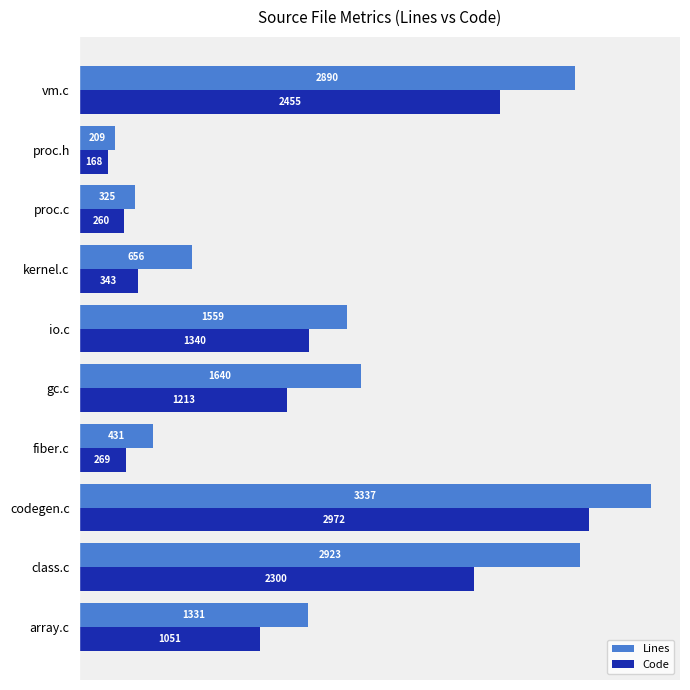

Rank the categories by Code value from lowest to highest.

proc.h, proc.c, fiber.c, kernel.c, array.c, gc.c, io.c, class.c, vm.c, codegen.c